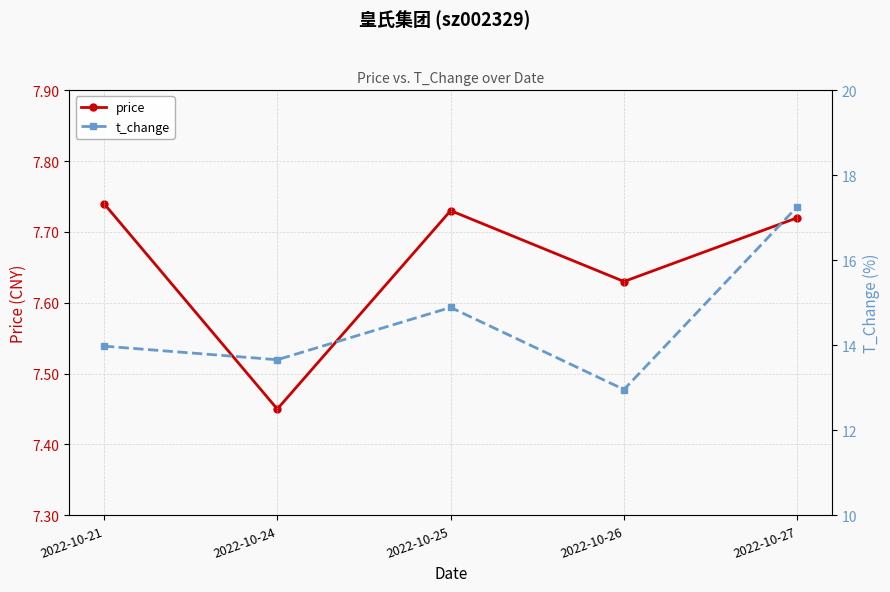

The t_change series shows 11.7 at 2022-10-27. True or false?

False